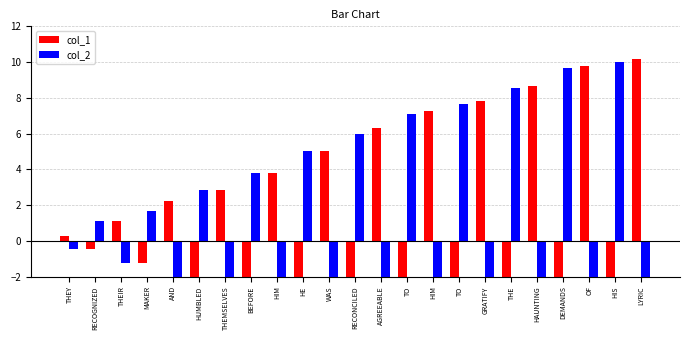

List the labels in order of col_1 value, smallest first.

HIS, DEMANDS, THE, TO, TO, RECONCILED, HE, BEFORE, HUMBLED, MAKER, RECOGNIZED, THEY, THEIR, AND, THEMSELVES, HIM, WAS, AGREEABLE, HIM, GRATIFY, HAUNTING, OF, LYRIC